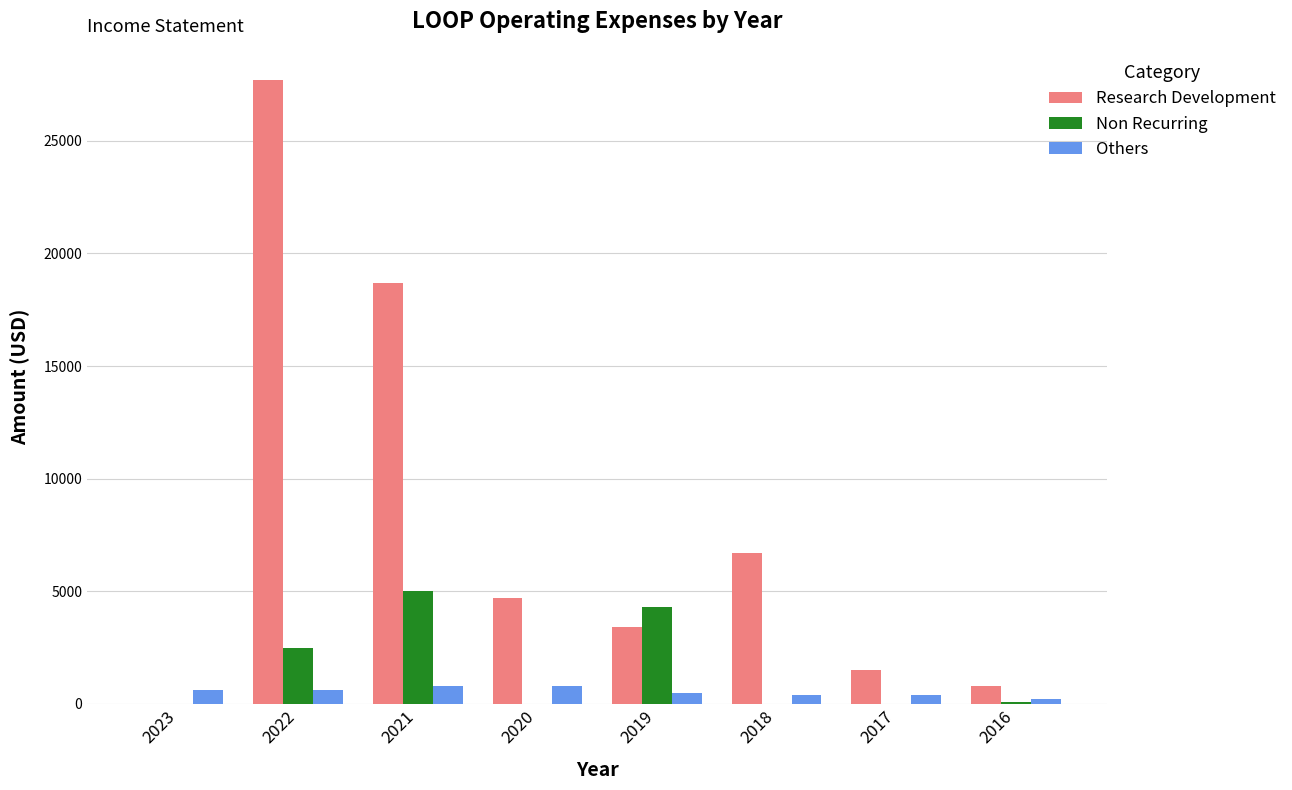

The Non Recurring series shows -1802 at 2020. True or false?

False